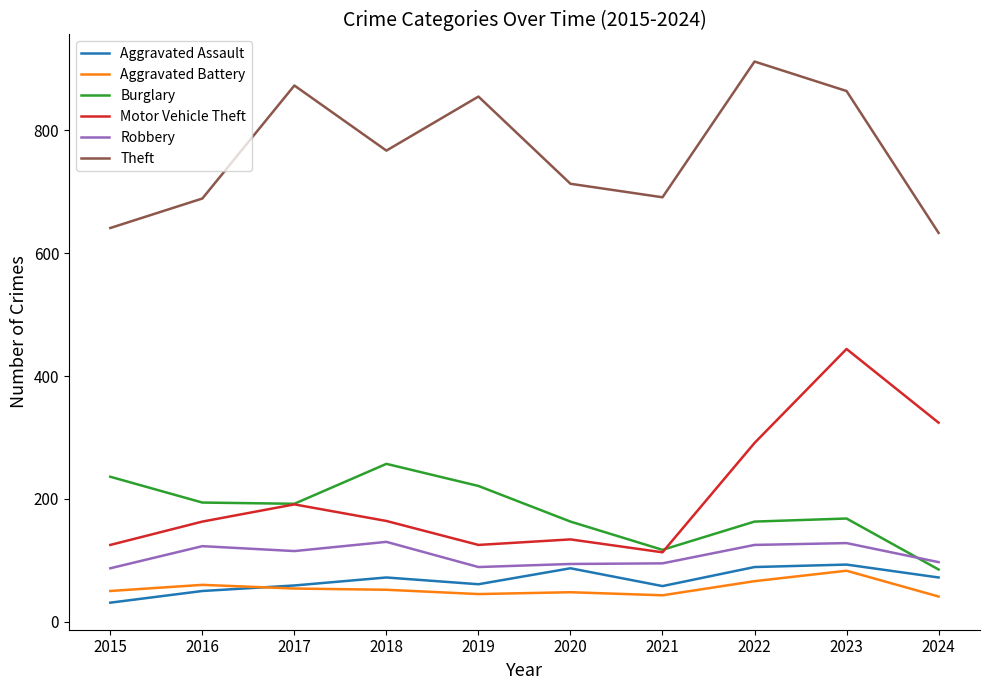

What is the difference between the second highest and minimum values in the Burglary series?

151